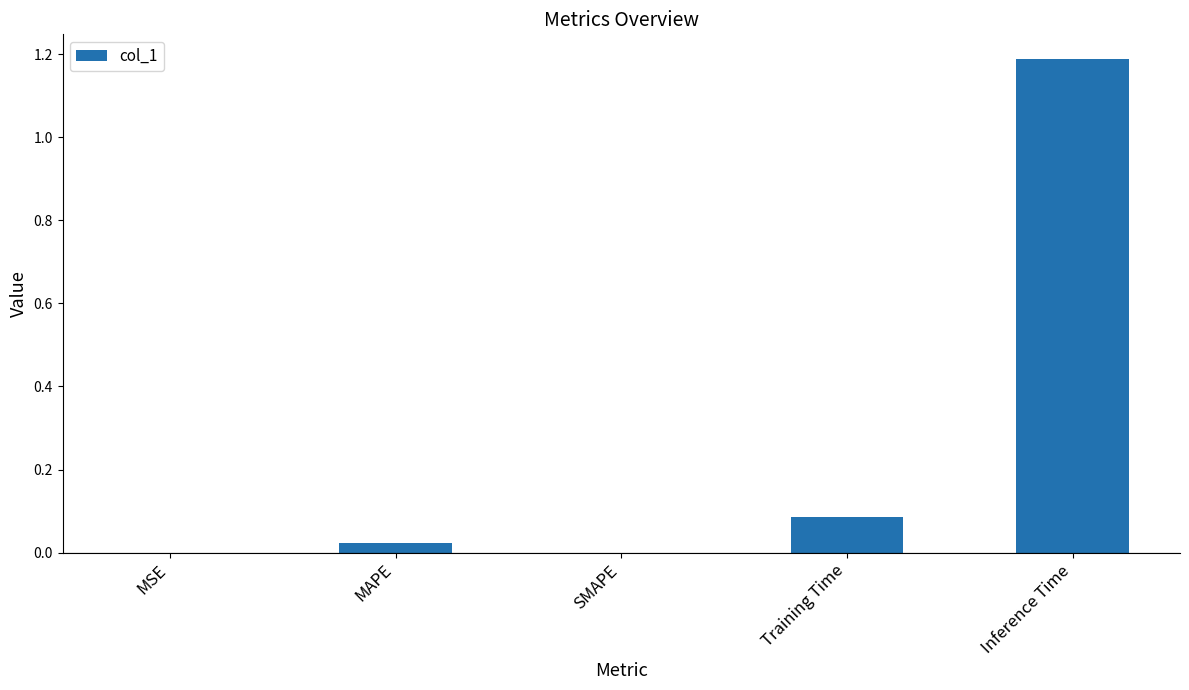

Which has a higher value, Inference Time or Training Time?

Inference Time